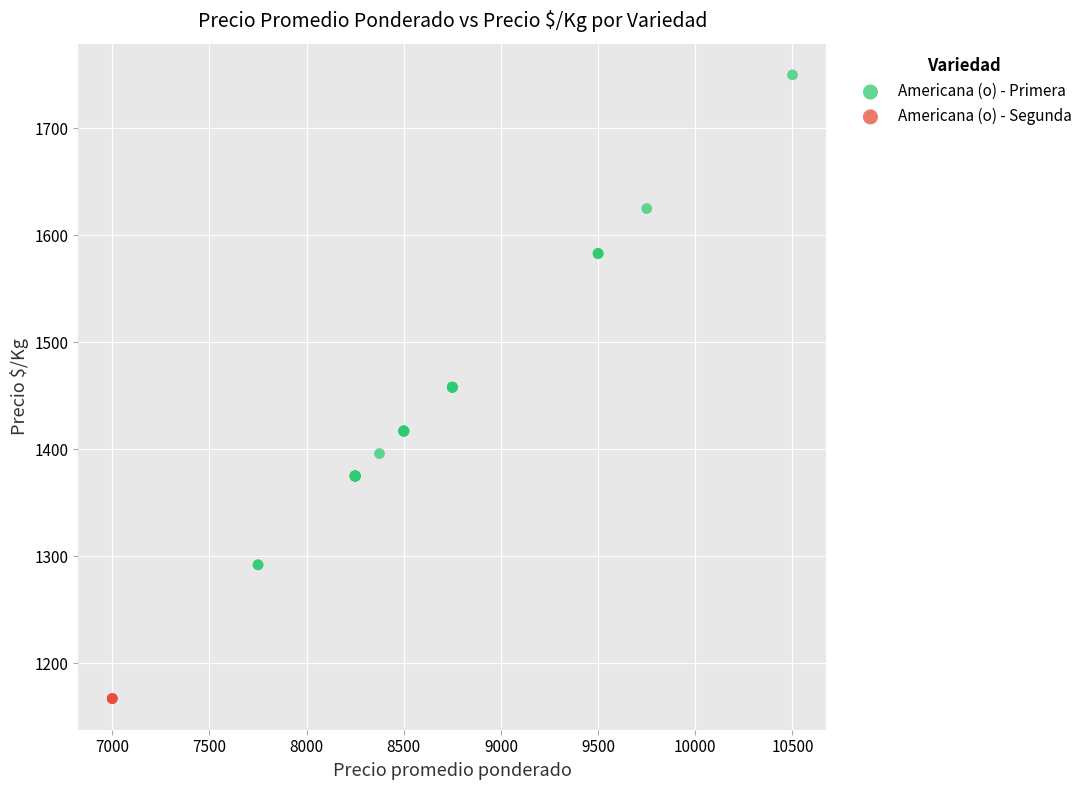

Which series contains the lowest Y value?

Americana (o) - Segunda